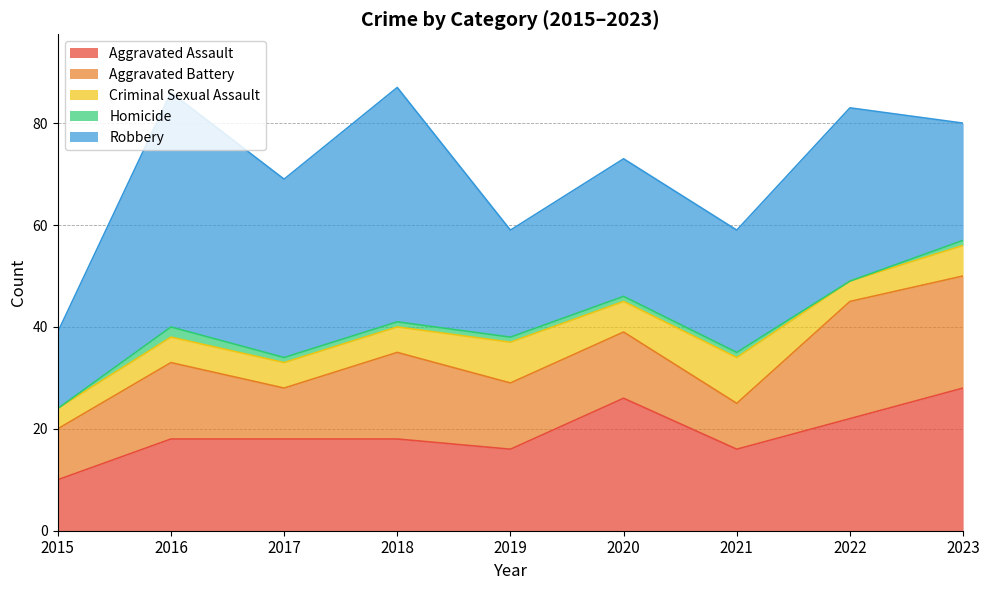

Reading left to right, list all the values displayed in this chart.

Aggravated Assault: 10	18	18	18	16	26	16	22	28
Aggravated Battery: 10	15	10	17	13	13	9	23	22
Criminal Sexual Assault: 4	5	5	5	8	6	9	4	6
Homicide: 0	2	1	1	1	1	1	0	1
Robbery: 15	46	35	46	21	27	24	34	23